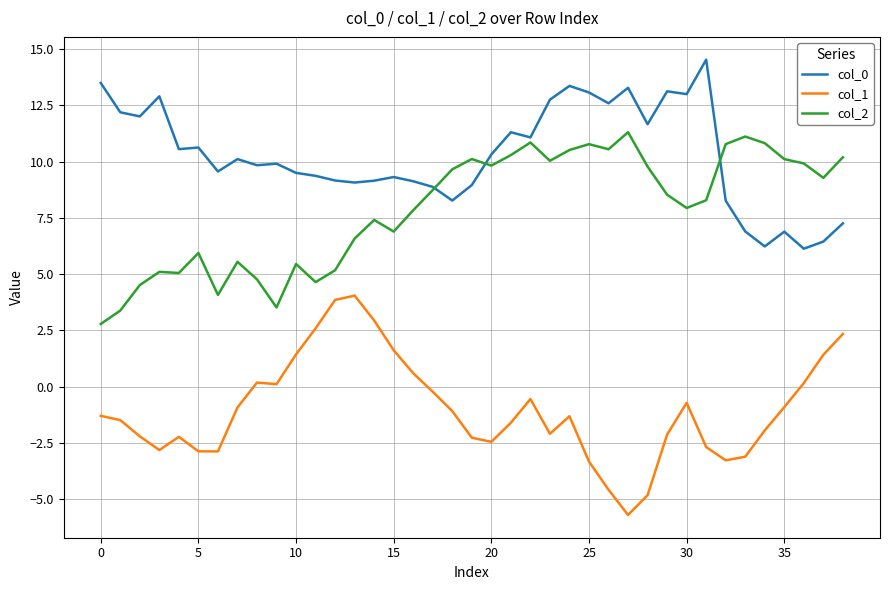

Which series has the largest total across all categories?

col_0